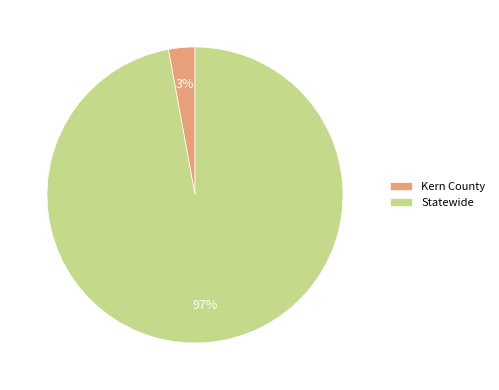

Which category has the biggest portion of the pie?

Statewide